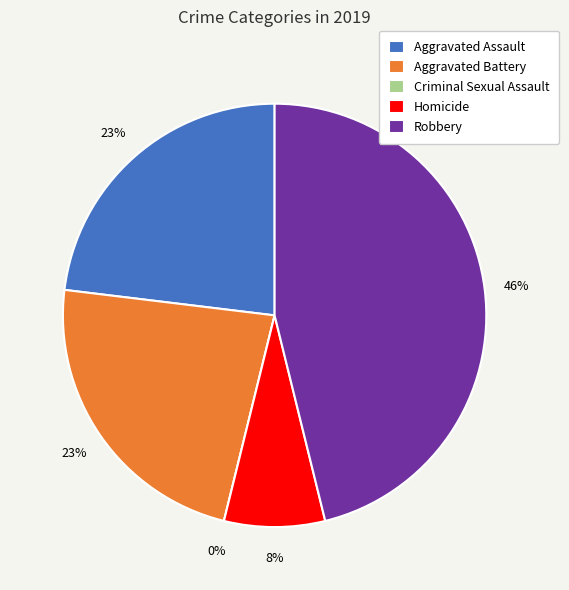

What is the change in value from Criminal Sexual Assault to Robbery?

+6